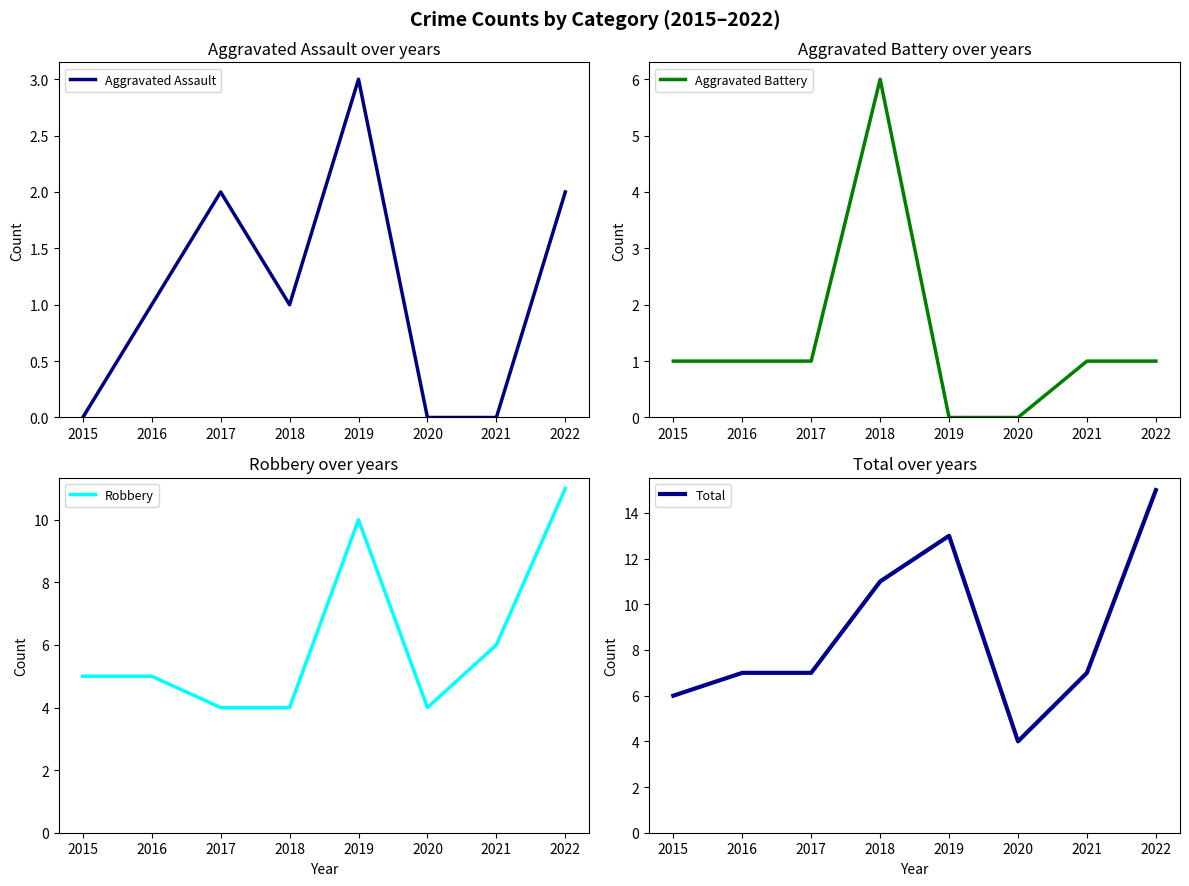

At how many categories does at least one series exceed 5?

7